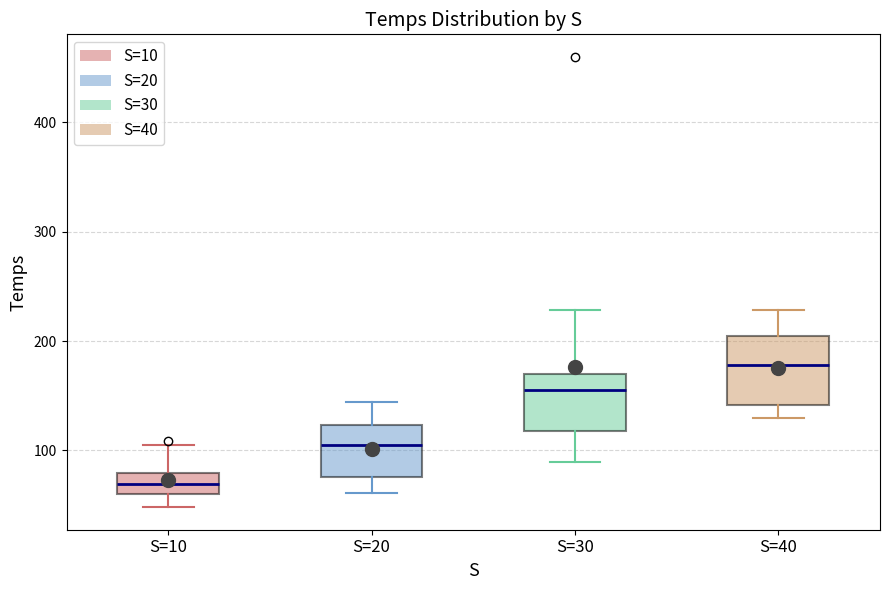

Reading left to right, read every box against the y-axis: the position of its median line, the range the box covers, and the ends of its whiskers. The values are not printed on the chart, so give them approximately, as read against the axis.

S=10: median 70, box 60 to 80, whiskers 50 to 110
S=20: median 100, box 80 to 120, whiskers 60 to 140
S=30: median 150, box 120 to 170, whiskers 90 to 230
S=40: median 180, box 140 to 200, whiskers 130 to 230